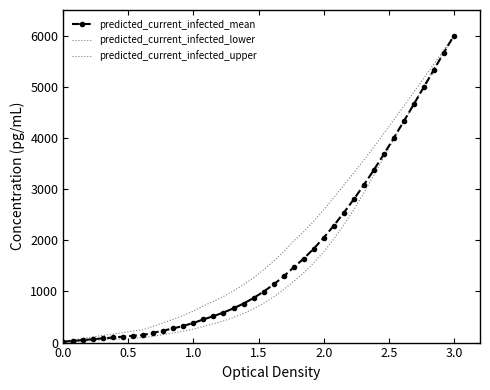

What is the value of the predicted_current_infected_mean point at the 20th from the left?

871.0